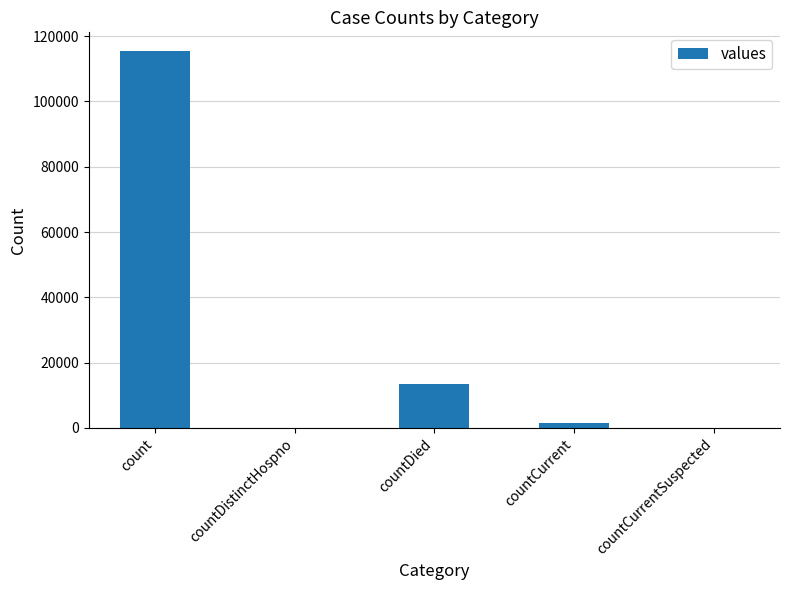

At which label does the data first exceed 1383?

count